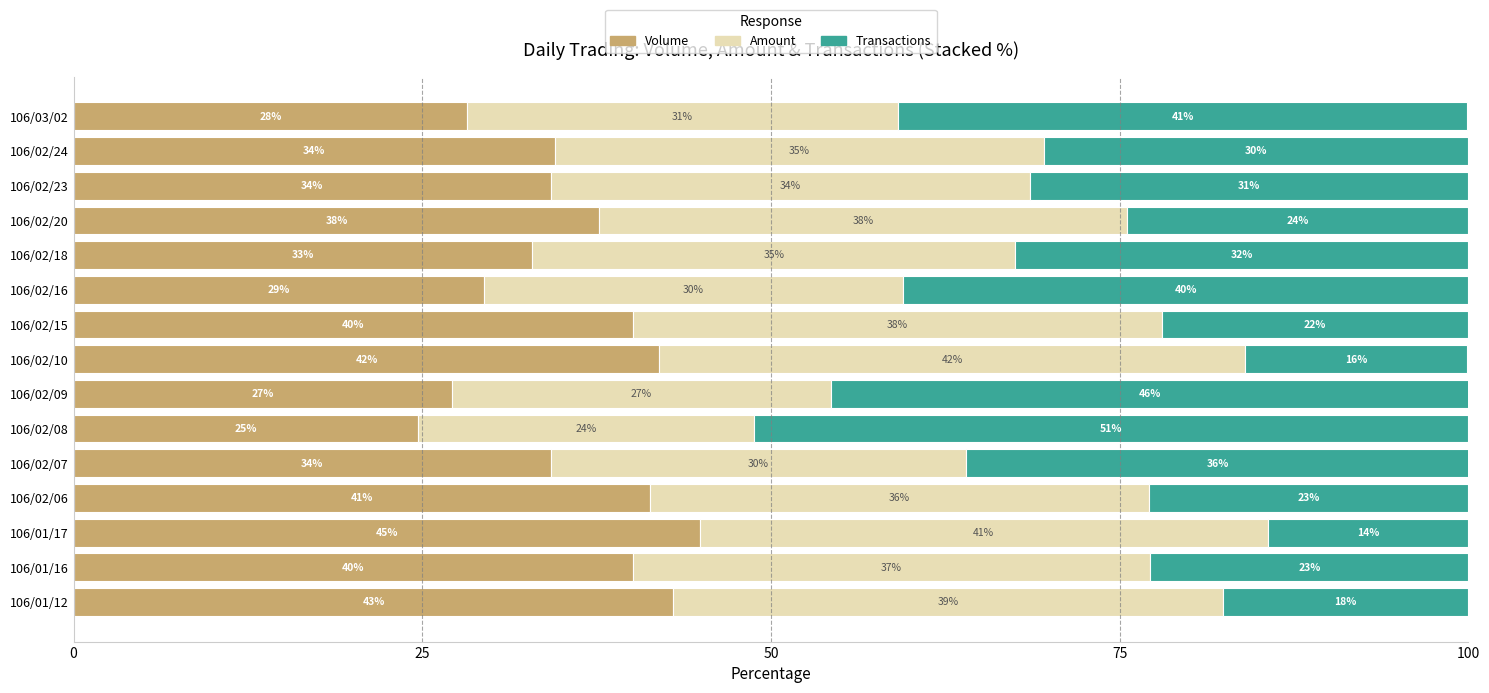

Which category has the lowest value in the Volume series?

106/02/08